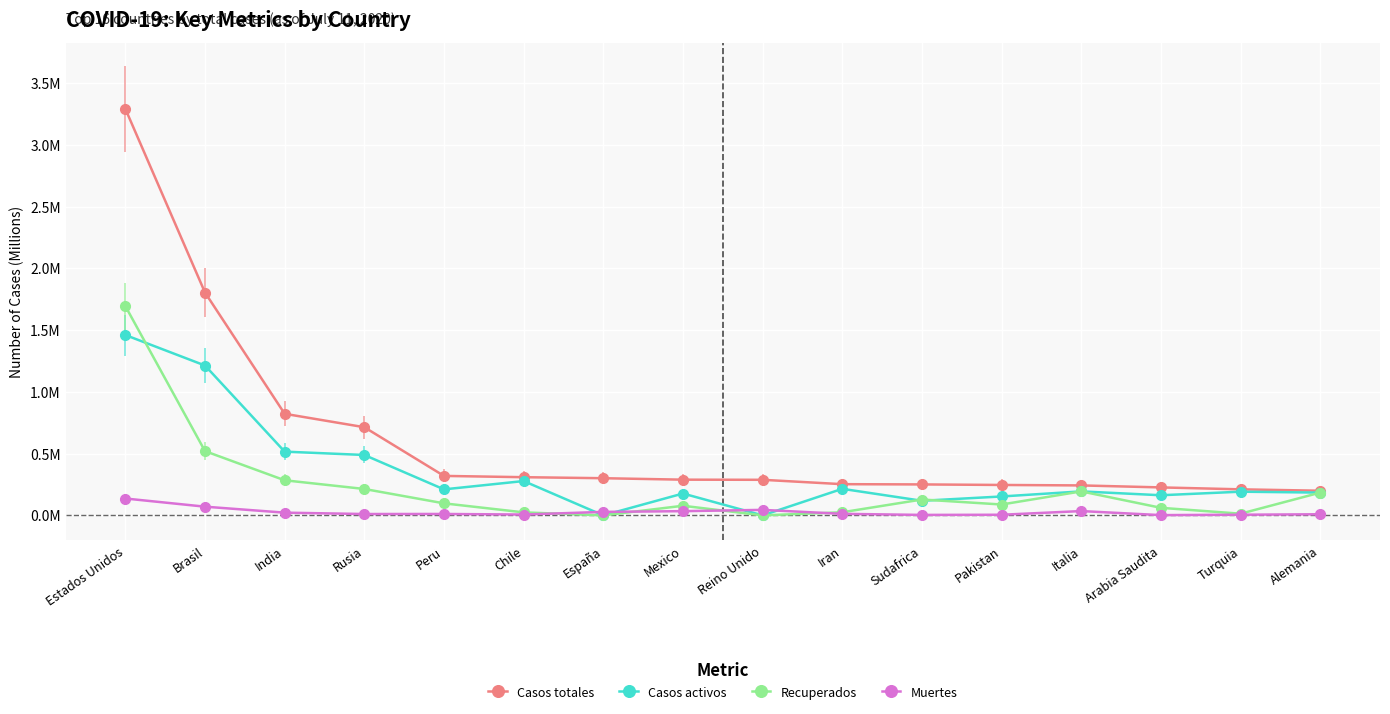

What are all the series names shown in the legend?

Casos totales, Casos activos, Recuperados, Muertes